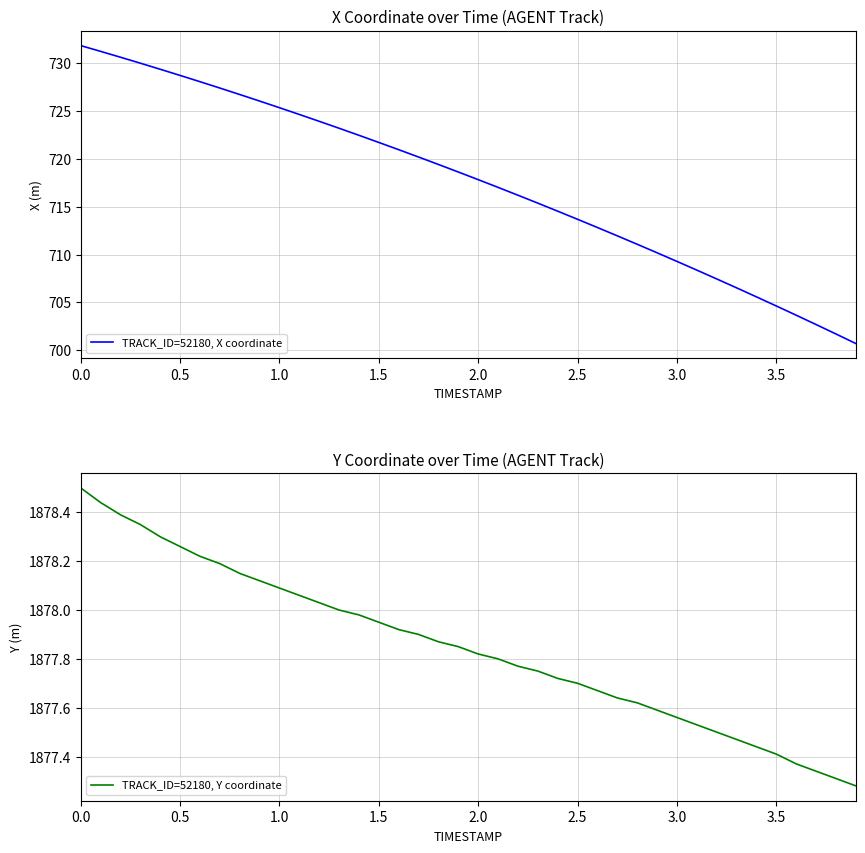

What is the lowest value of the TRACK_ID=52180, X coordinate series?

700.7